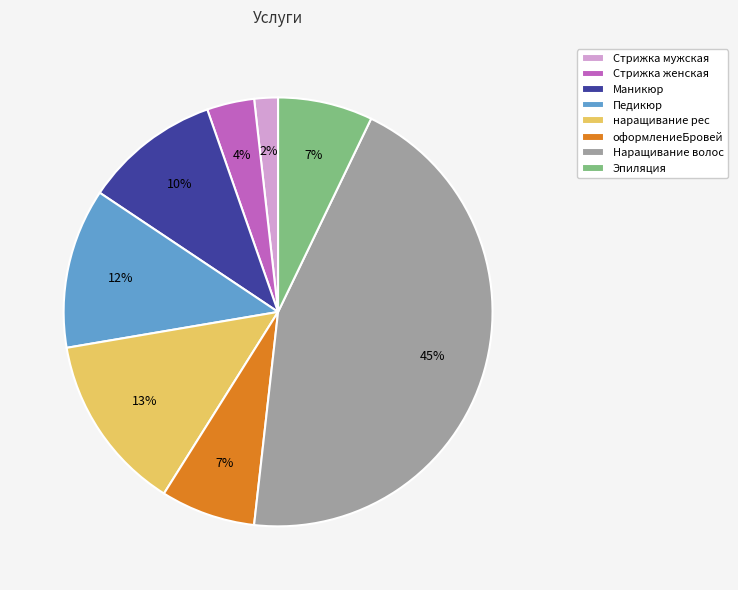

Is there any slice that represents more than half of the pie?

No